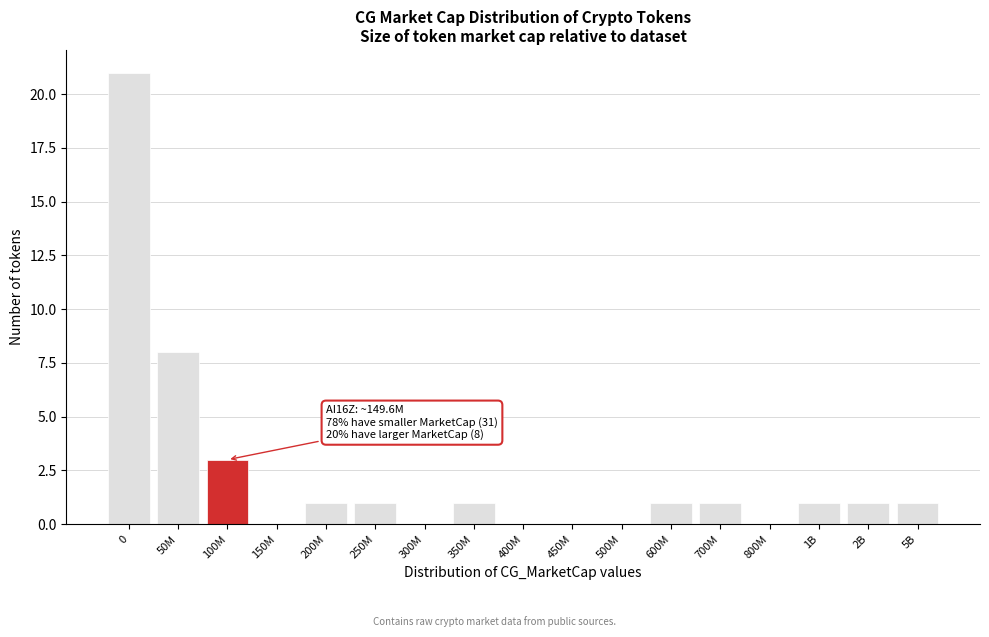

Reading left to right, what are all the values shown in this chart?

0=21	50M=8	100M=3	150M=0	200M=1	250M=1	300M=0	350M=1	400M=0	450M=0	500M=0	600M=1	700M=1	800M=0	1B=1	2B=1	5B=1